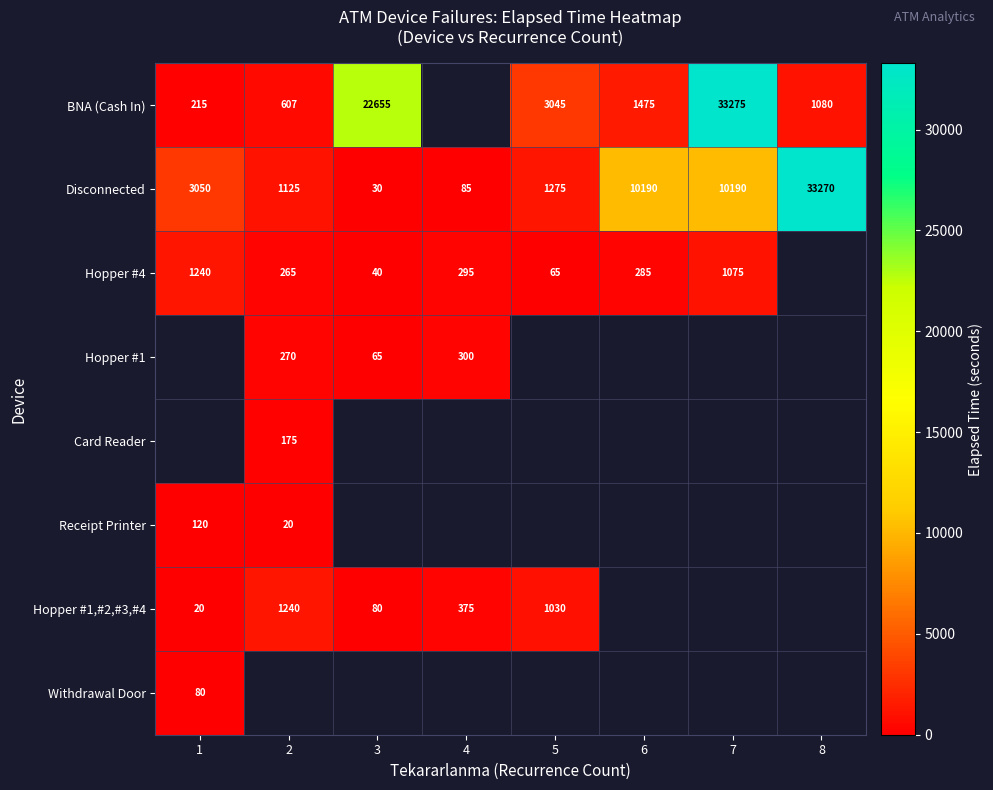

What is the sum of the BNA (Cash In) values at 2 and 6?

2082